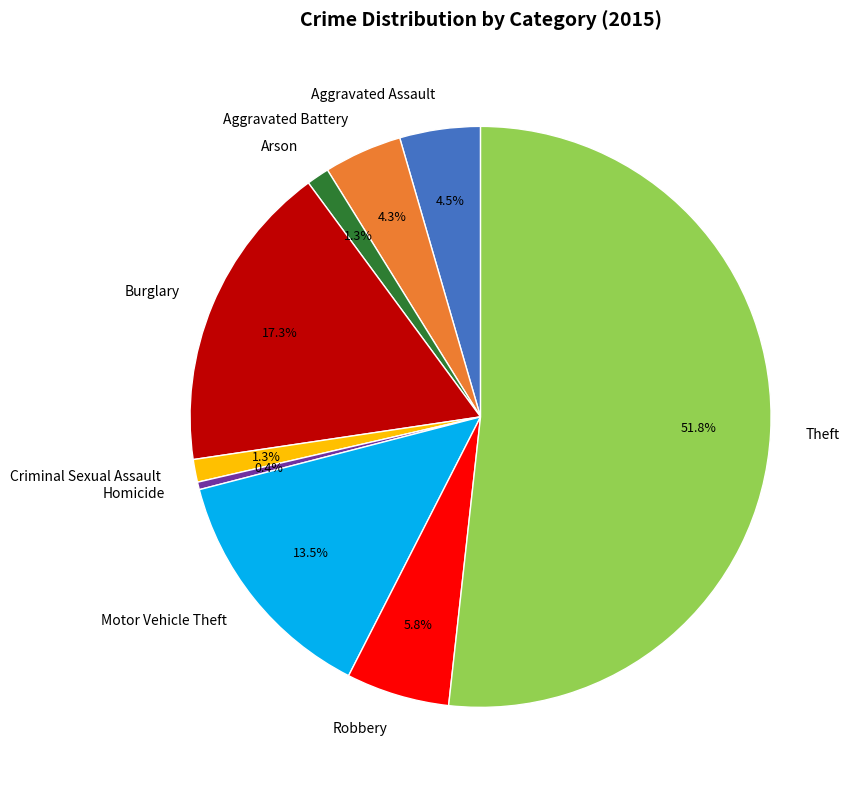

Combined, do Arson and Theft account for over 50%?

Yes